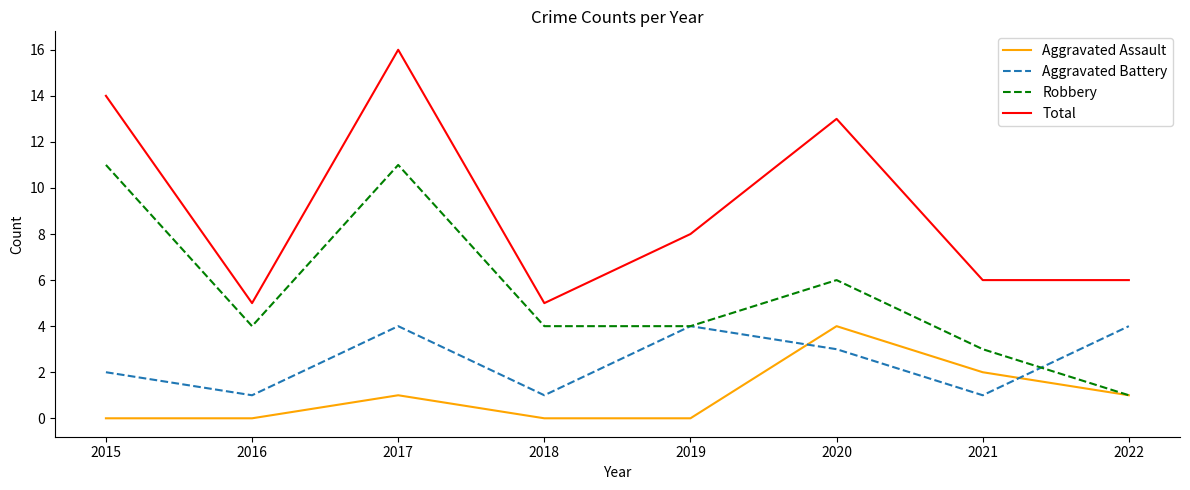

At which label is Total closest to 10?

2019